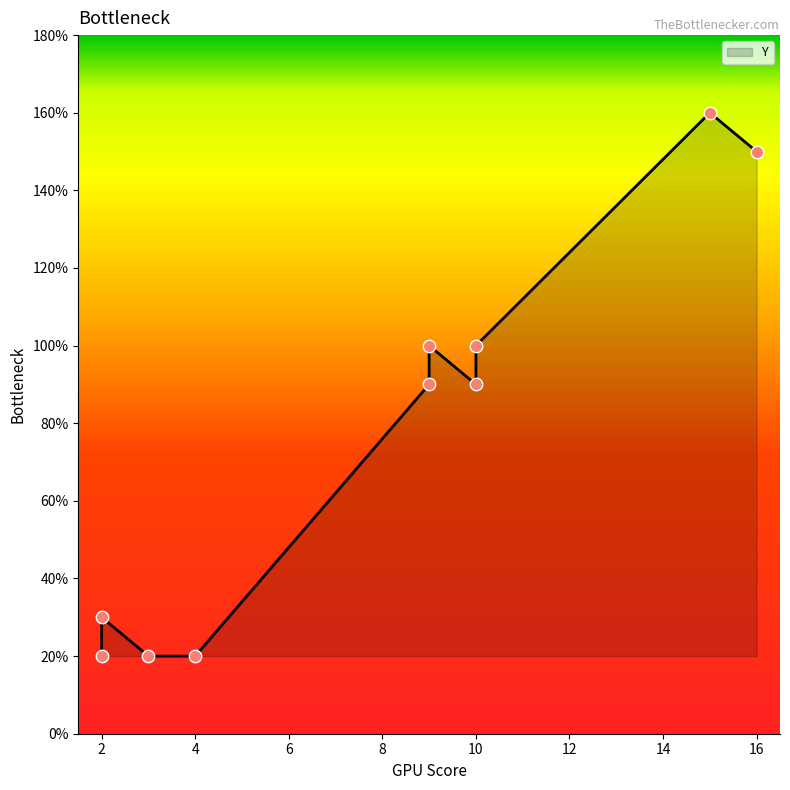

Approximately how many times larger is the value at 9 compared to 9?

1.1